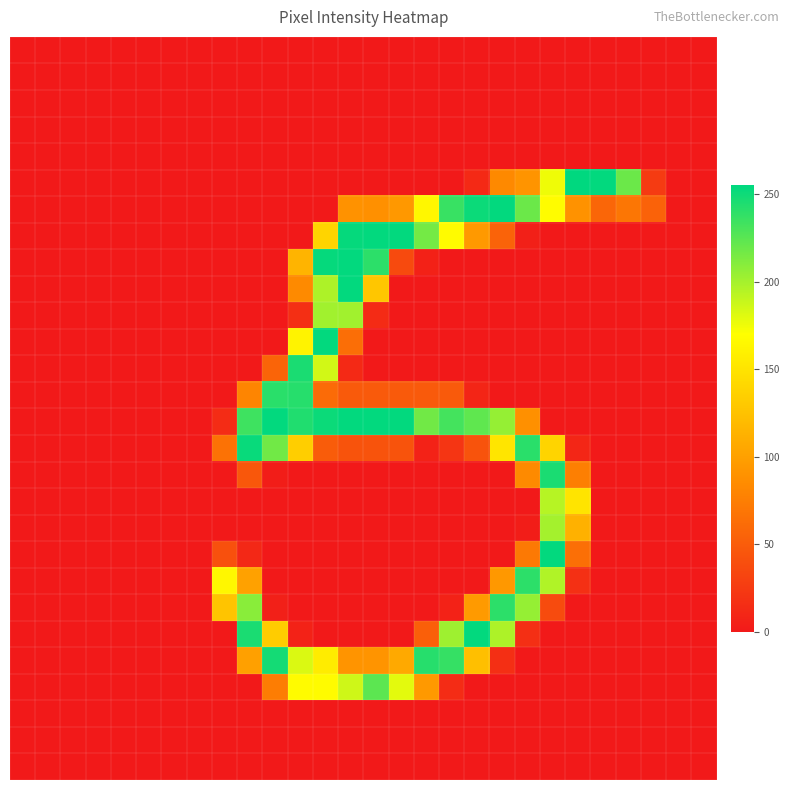

How many categories are shown in the chart?

28